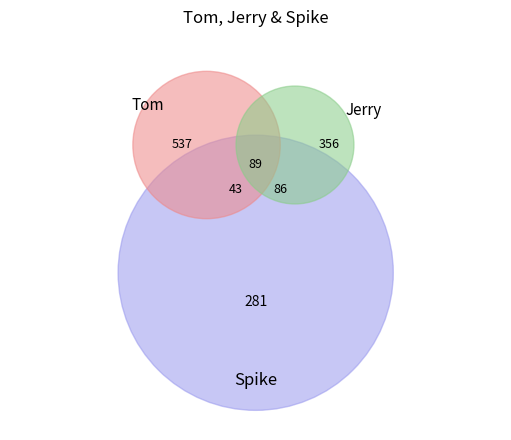

Is the sum of 28 and 28 greater than half?

No